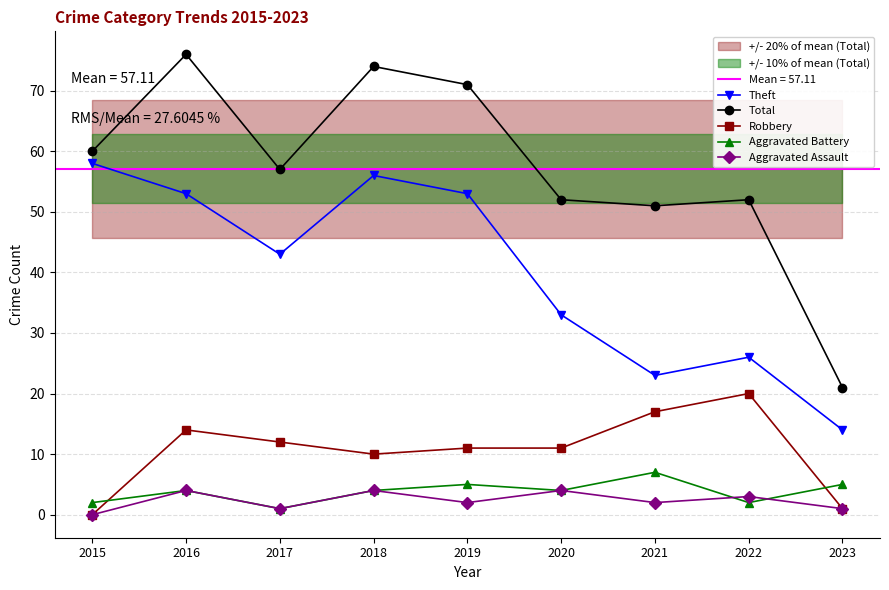

Where does the Aggravated Battery series first go above 4?

2019